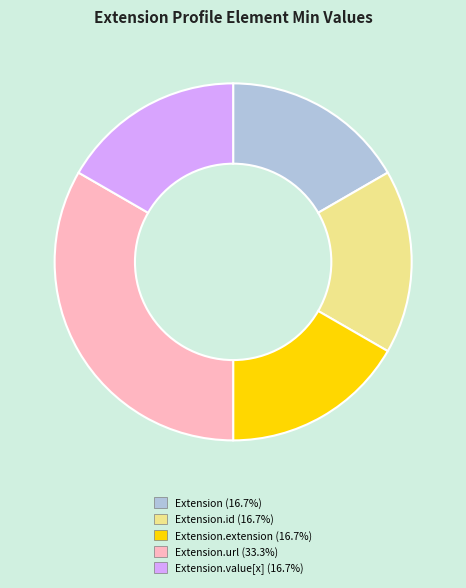

How many slices are in this pie chart?

5